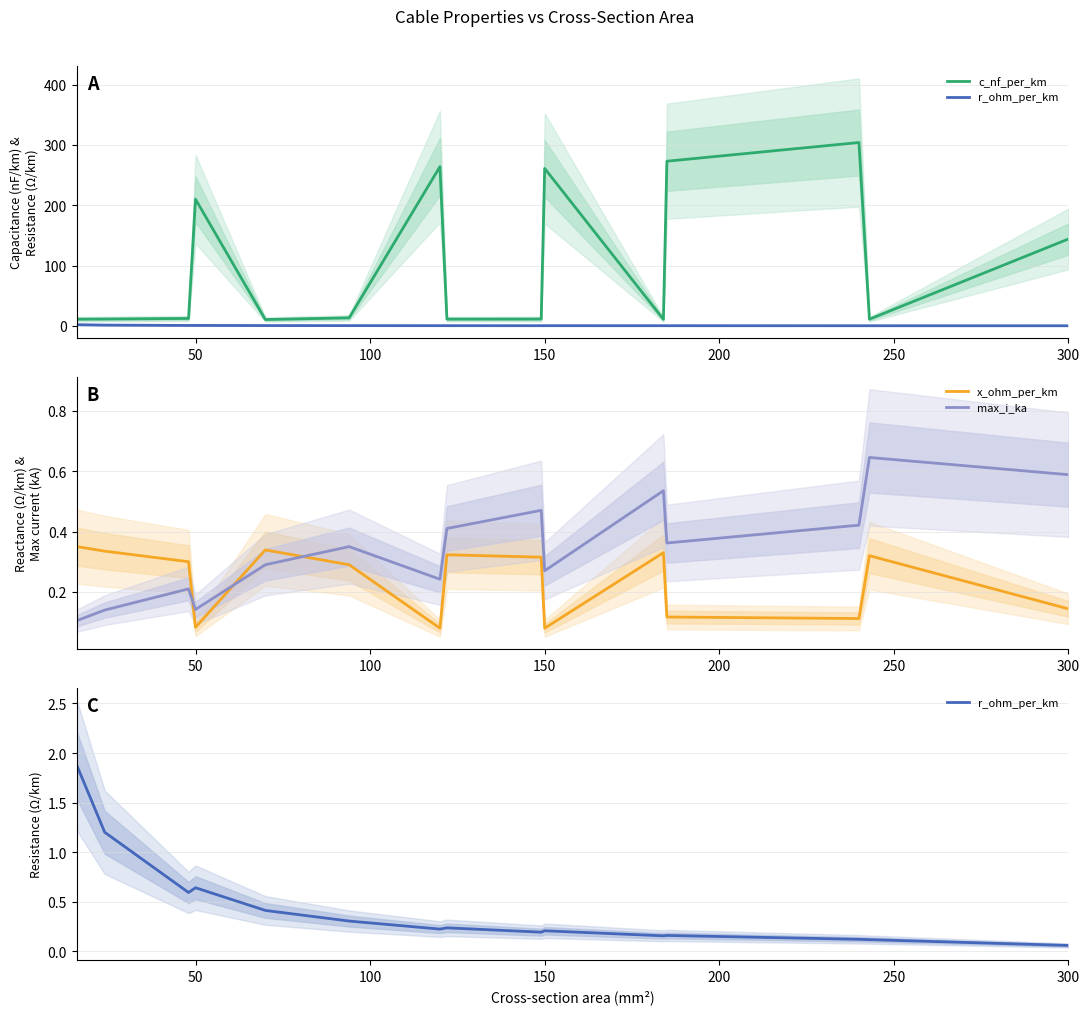

What are all the series names shown in the legend?

c_nf_per_km, r_ohm_per_km, x_ohm_per_km, max_i_ka